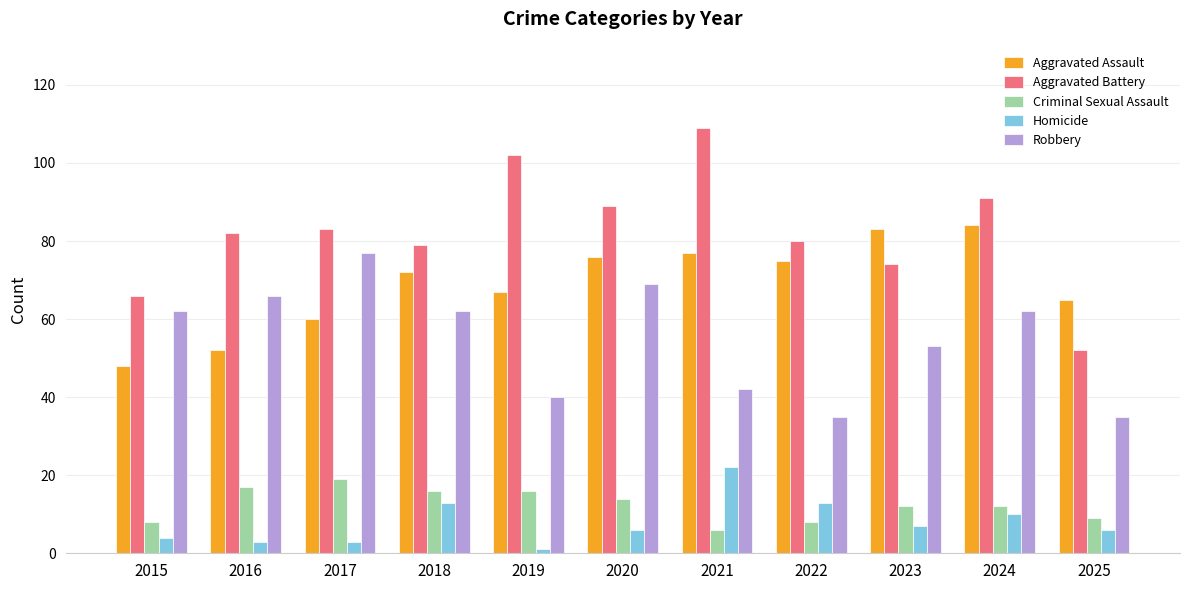

What is the difference between the highest and lowest values at 2018?

66